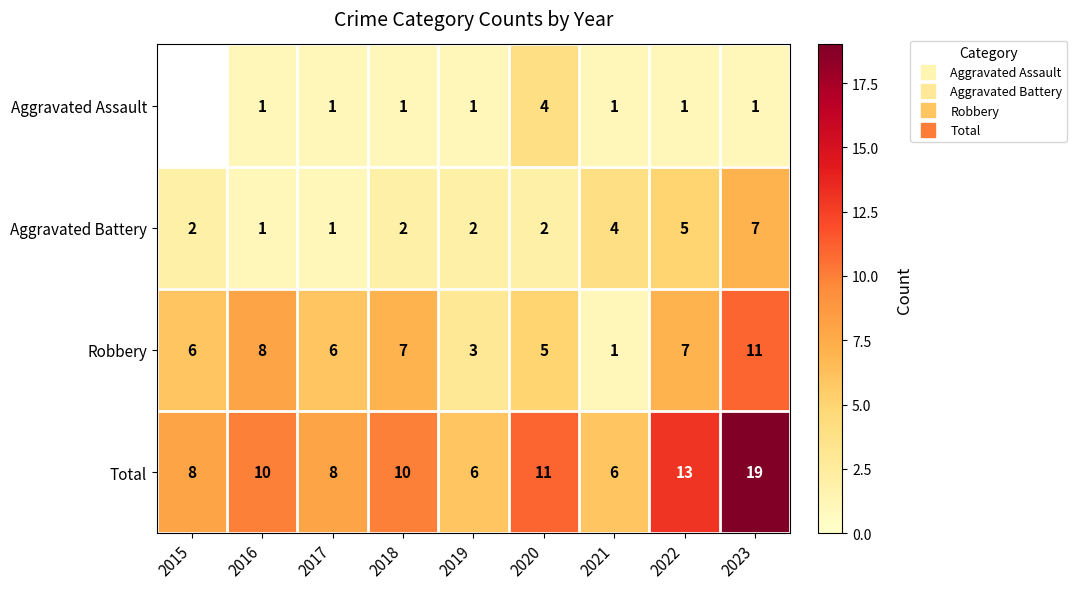

What is the difference between the highest and lowest values at 2018?

9.0